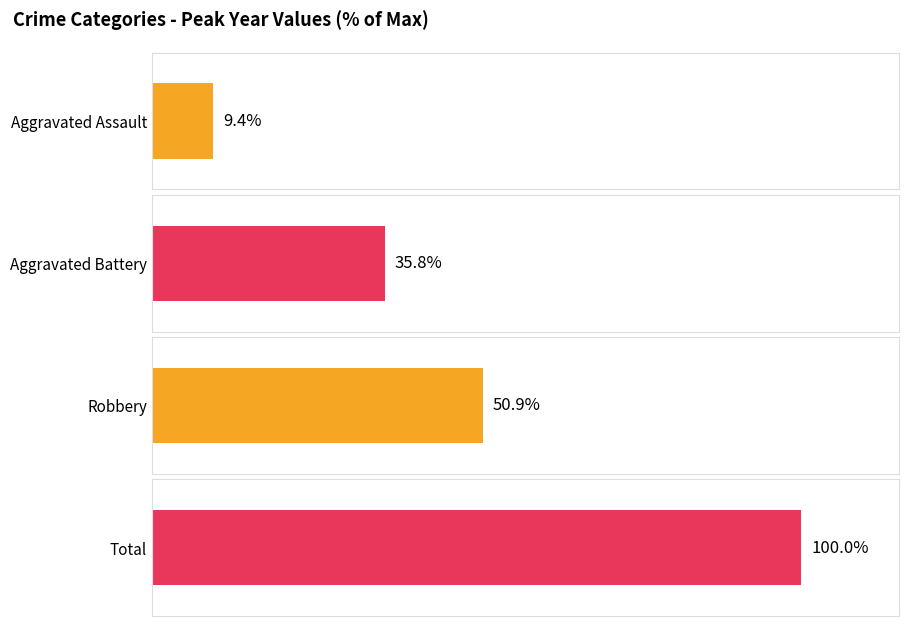

The Robbery series shows 10 at 2017. True or false?

False